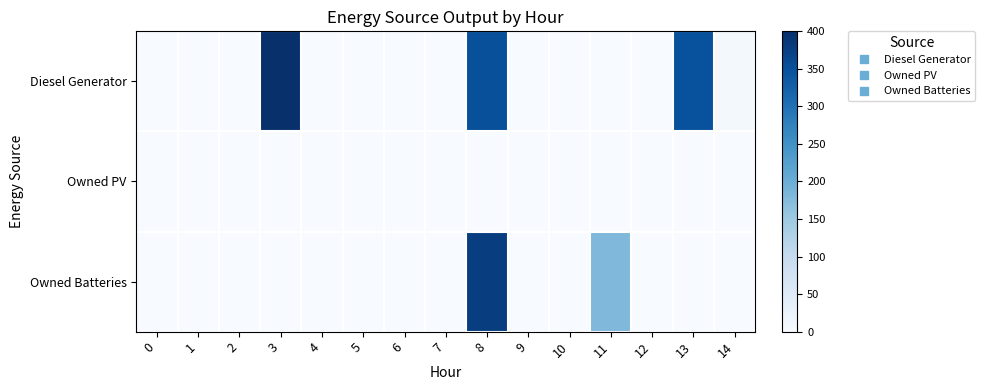

At how many categories does at least one series exceed 284?

3